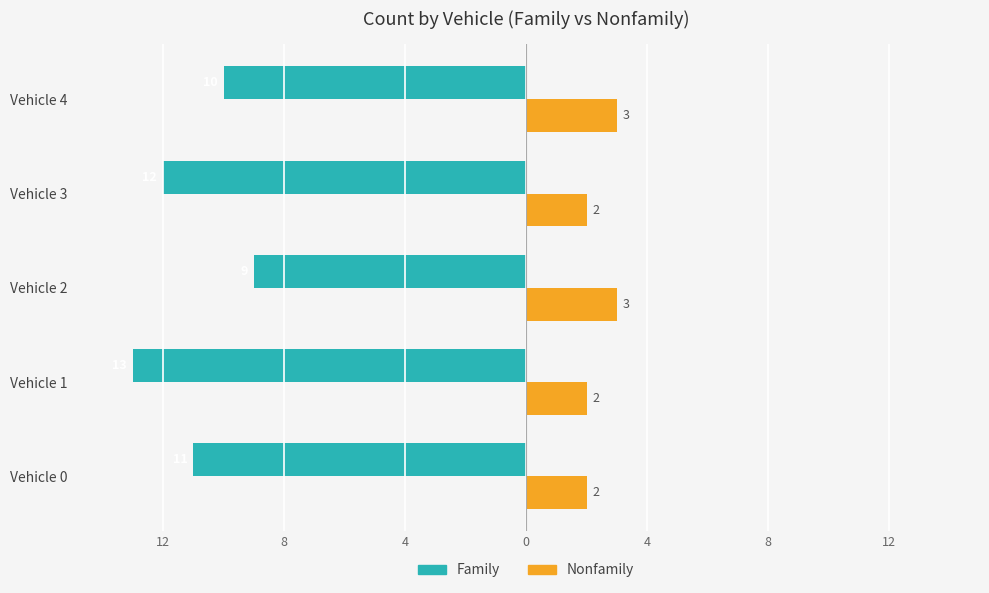

What is the value of the Nonfamily bar at the 4th from the left?

2